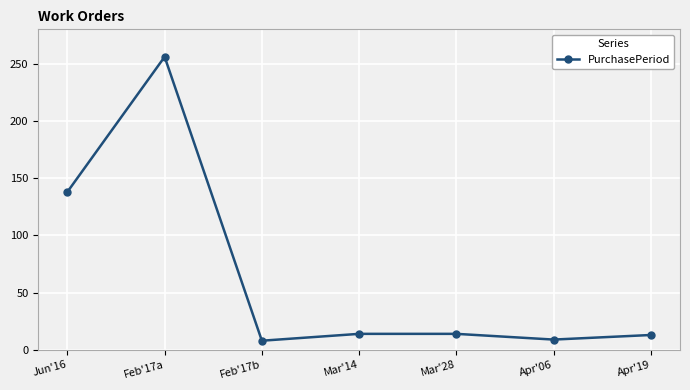

What is the change in value from Jun'16 to Feb'17a?

+118